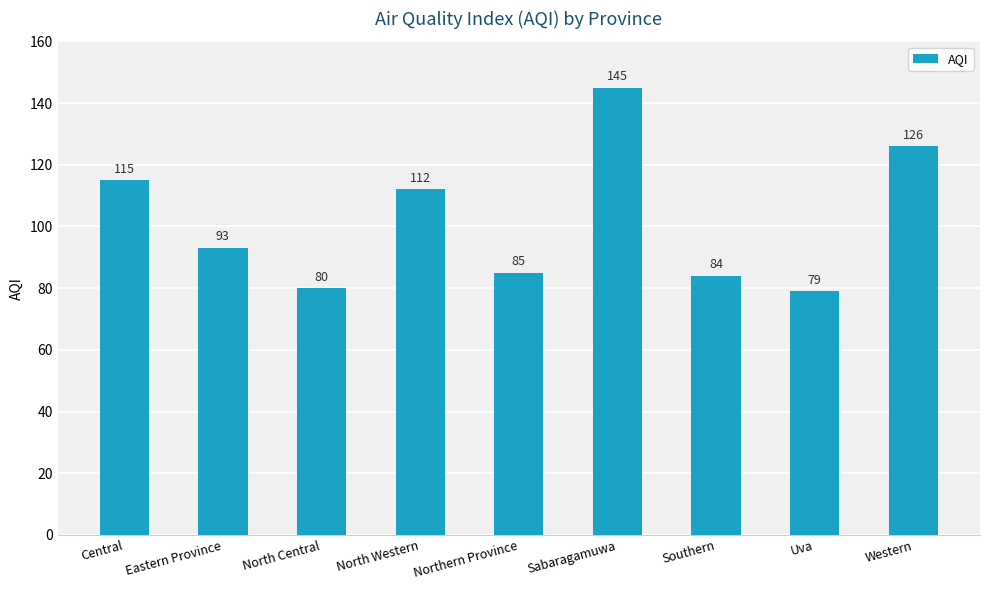

Are the bars horizontal?

No